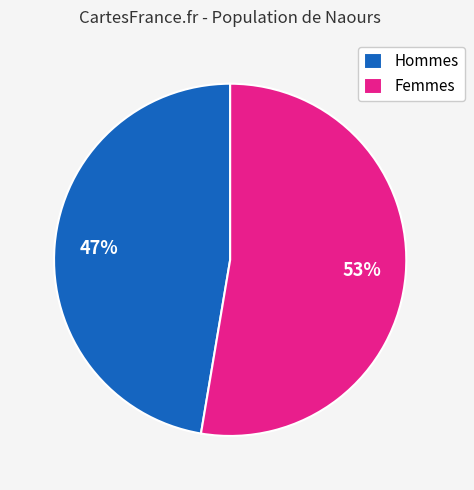

Combined, do Femmes and Hommes account for over 50%?

Yes